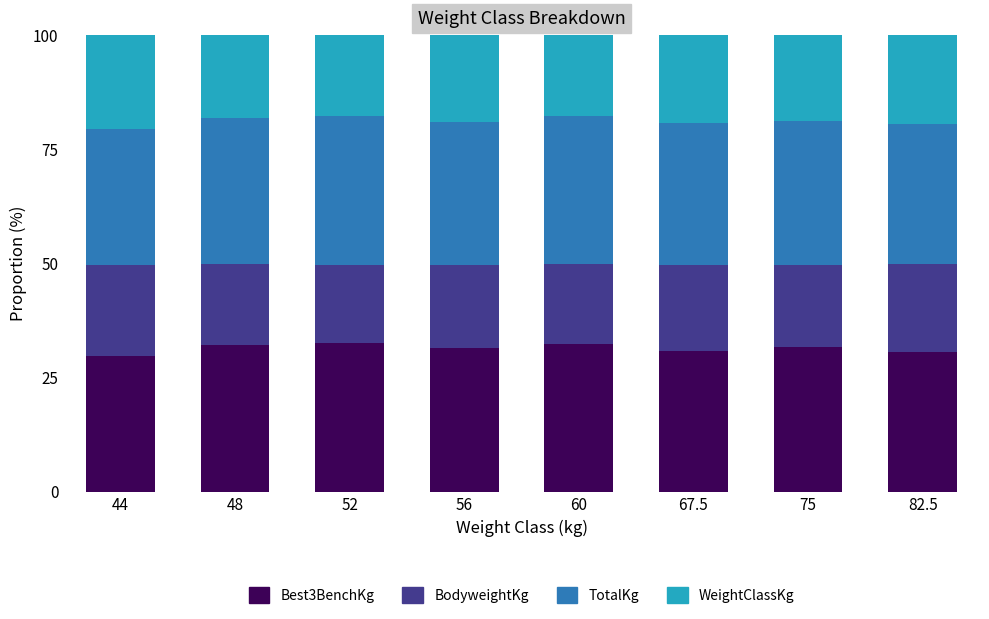

What is the minimum value for Best3BenchKg?

29.8